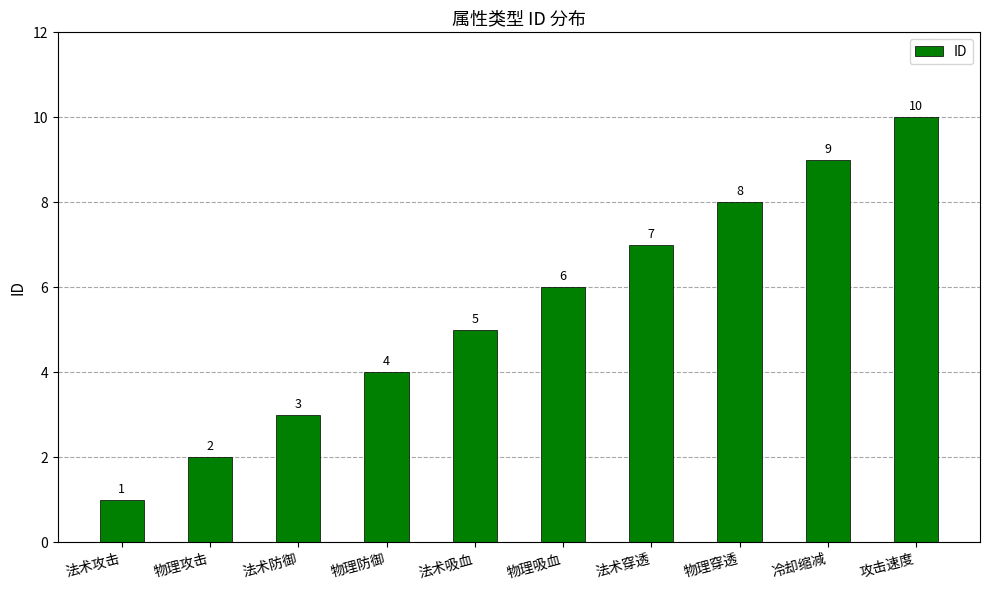

What is the difference between the maximum and minimum values?

9